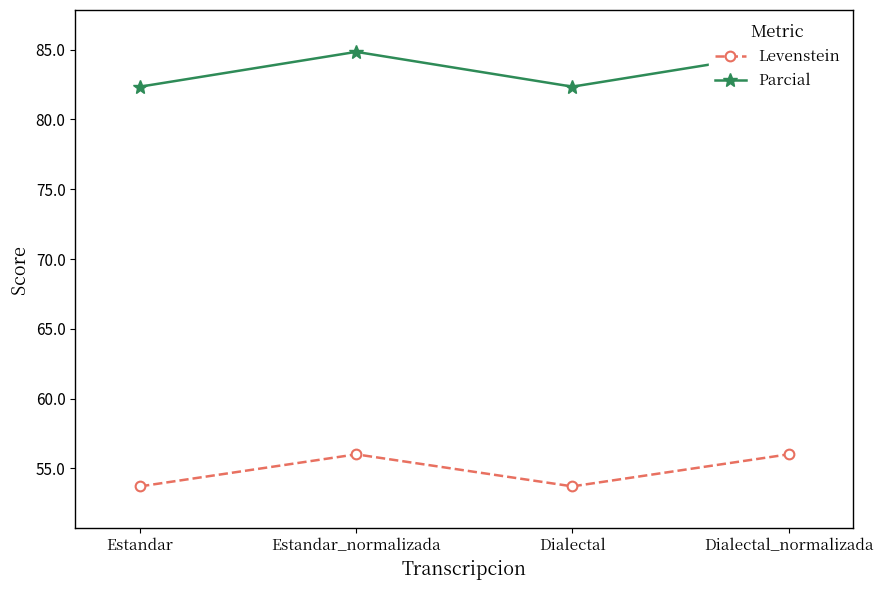

What is the label of the 2nd point from the right?

Dialectal